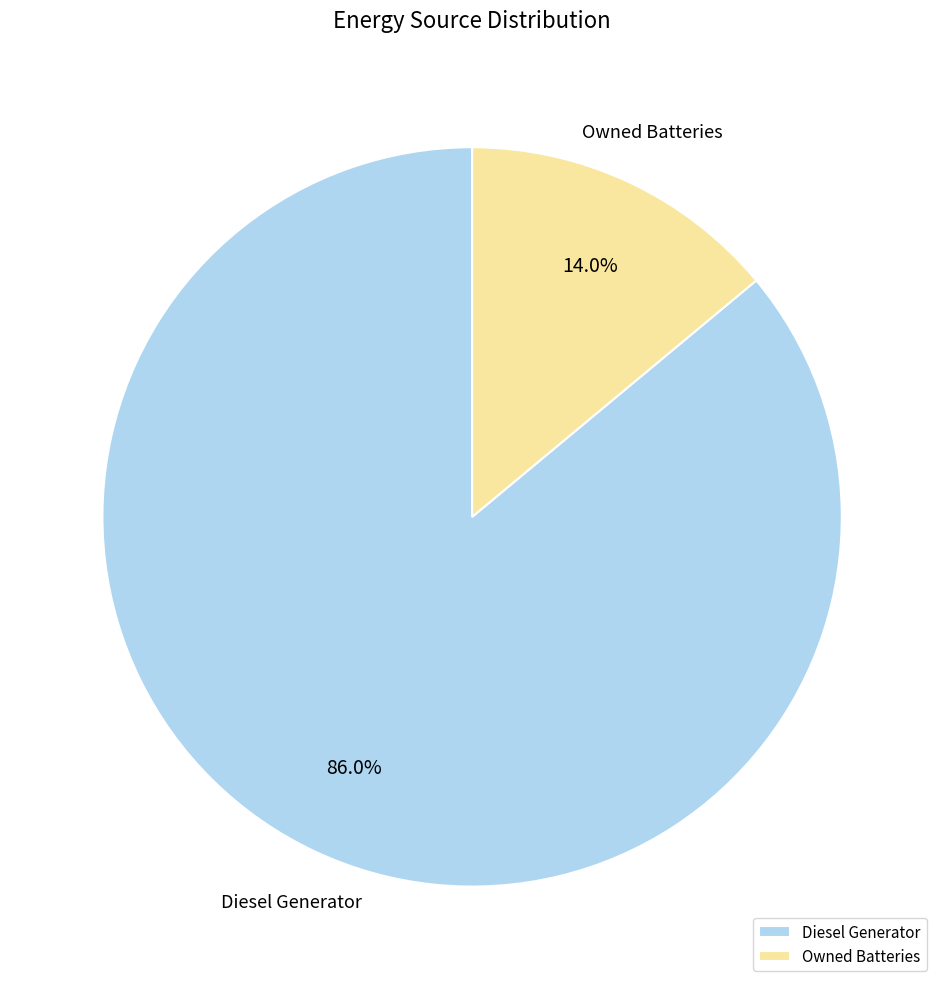

Which category has the smallest portion of the pie?

Owned Batteries